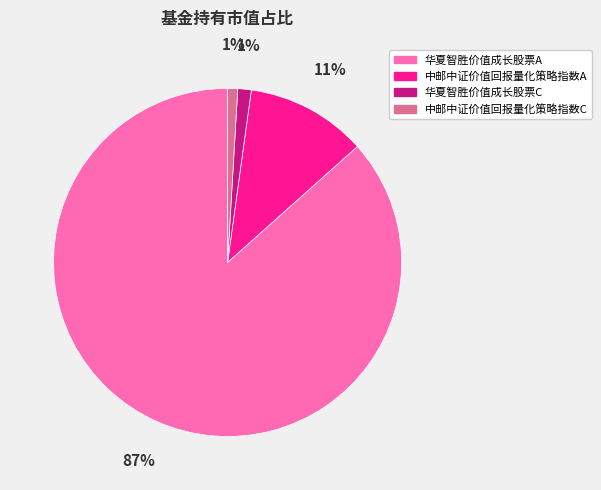

Which slice is the largest?

华夏智胜价值成长股票A